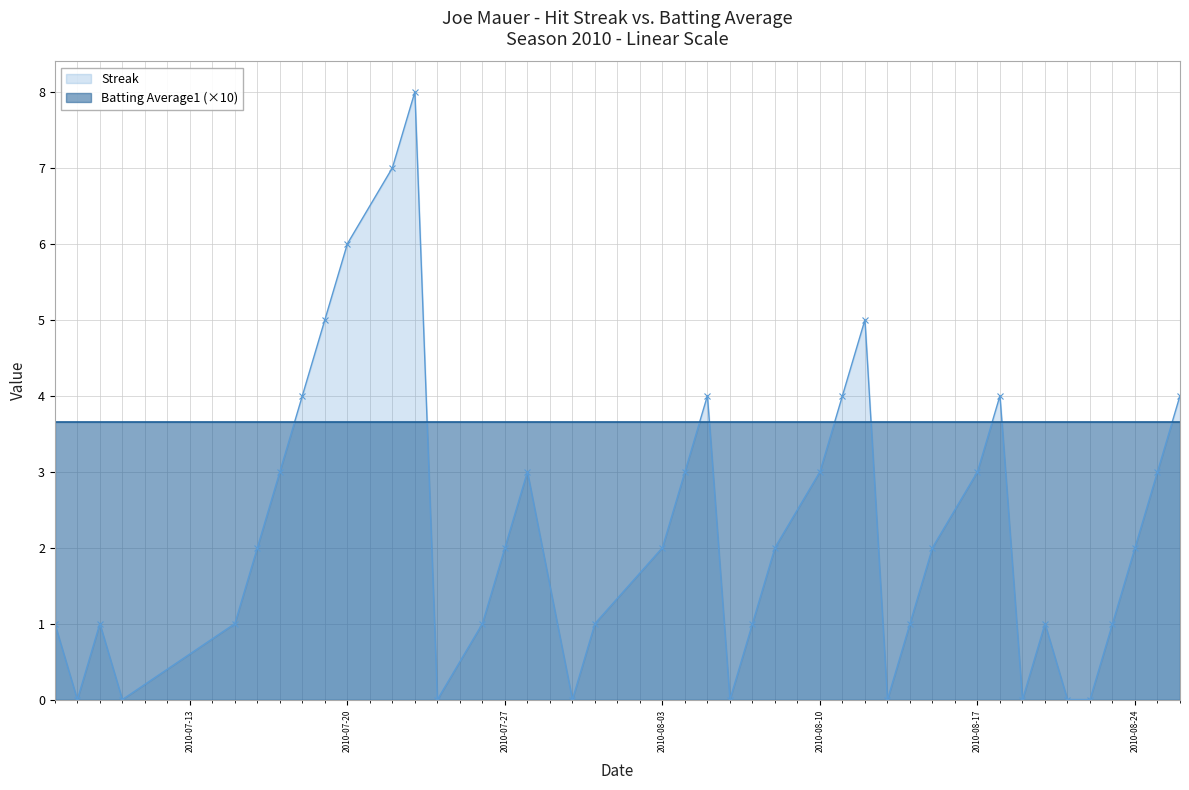

Does the chart have visible grid lines?

Yes